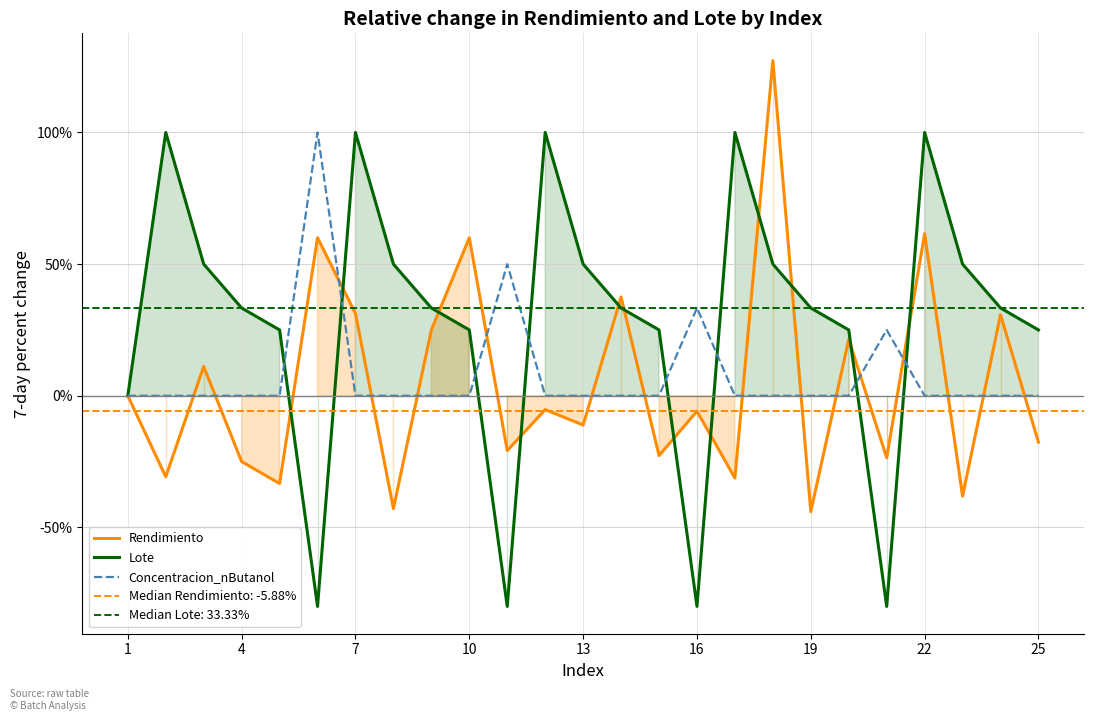

How many lines are shown in the chart?

3